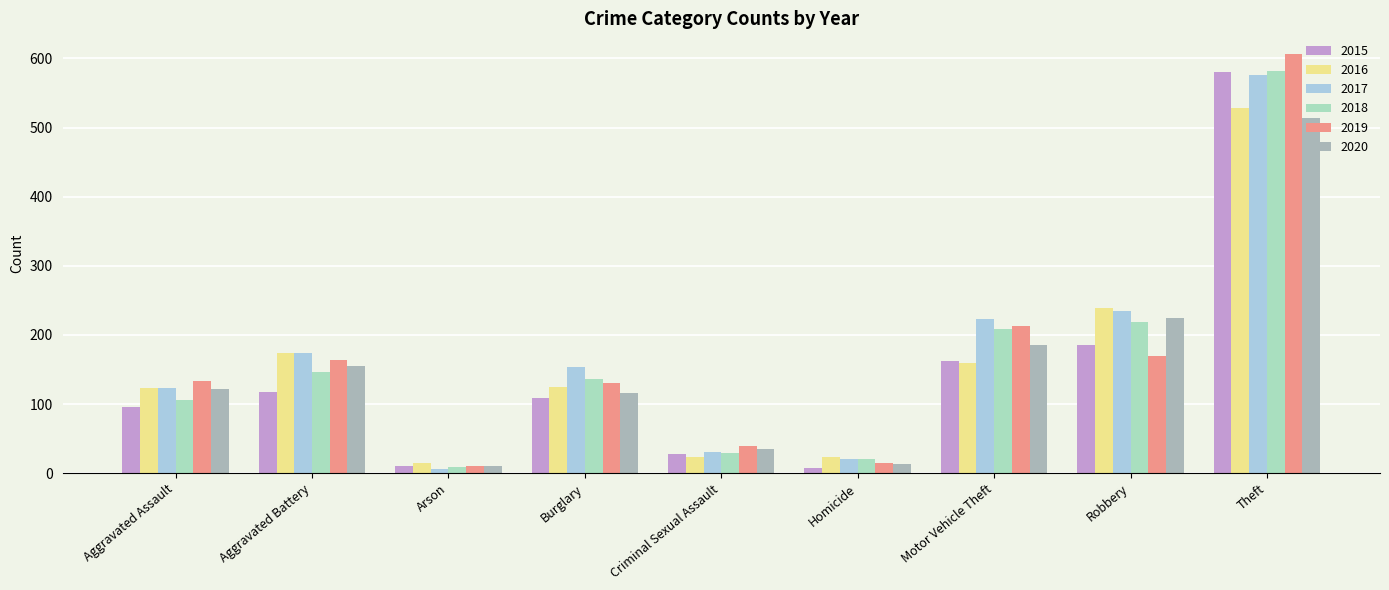

What is the difference between the 2018 values at Aggravated Battery and Criminal Sexual Assault?

117